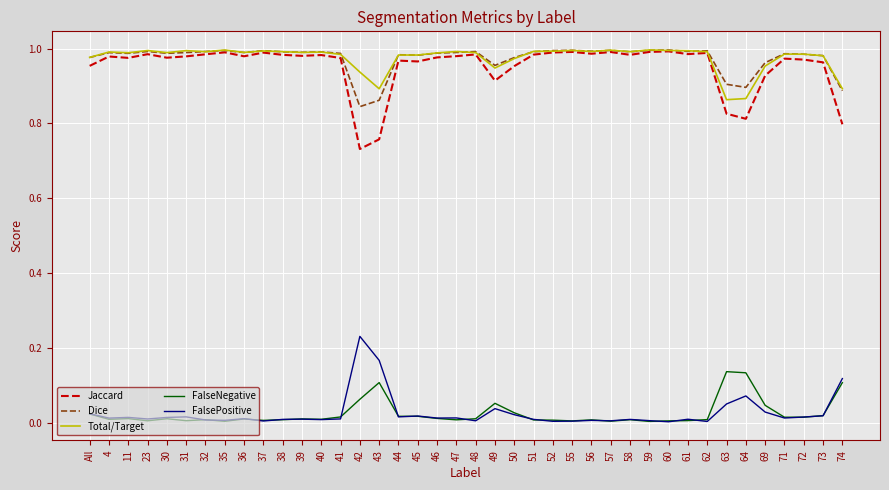

True or false: Dice has a value of 1.0 at 62.

True